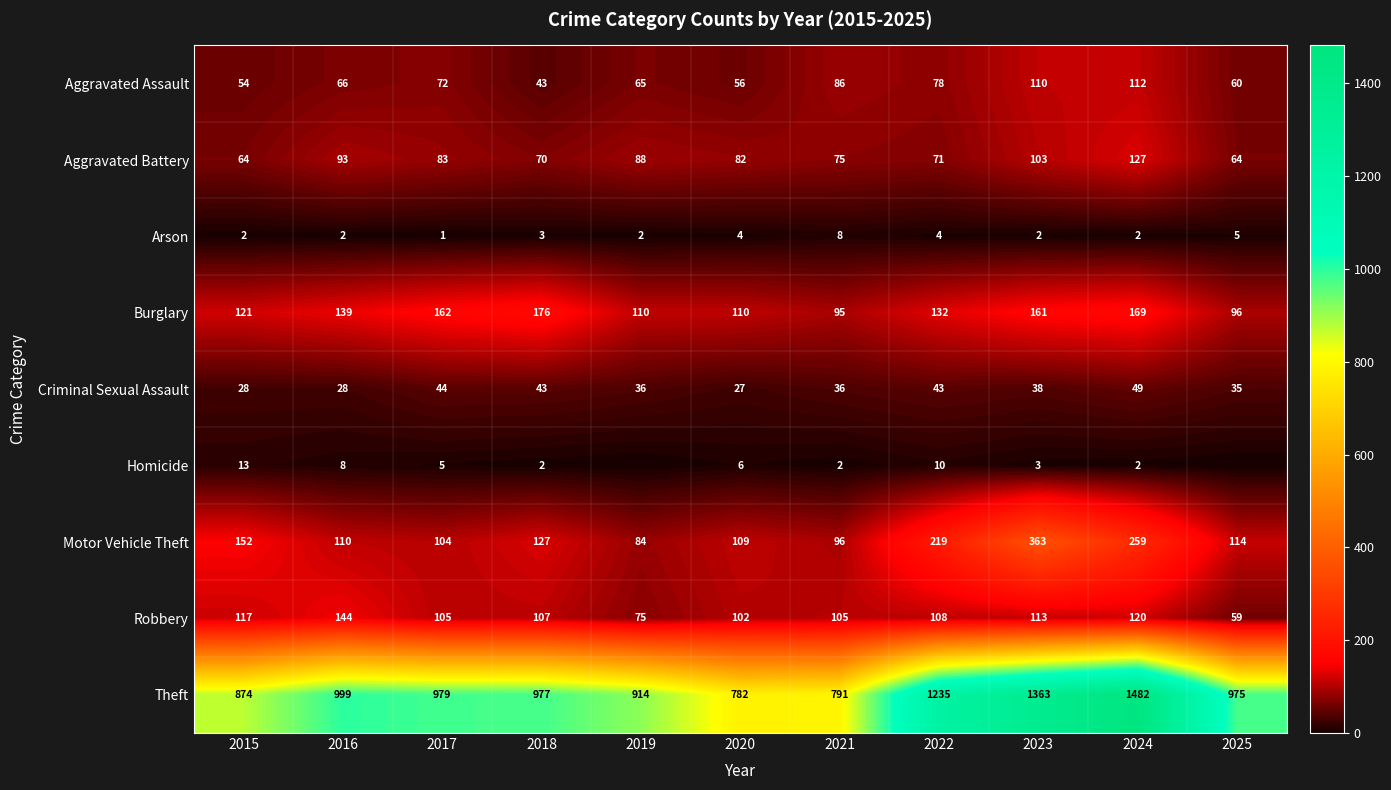

At which label does Theft first exceed 977?

2016